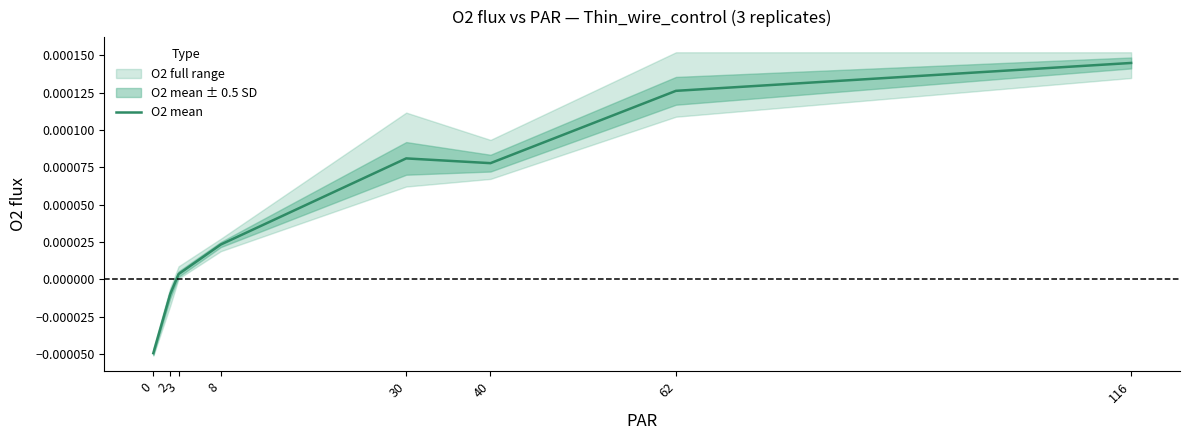

List the labels in order of value, smallest first.

0, 2, 3, 8, 40, 30, 62, 116